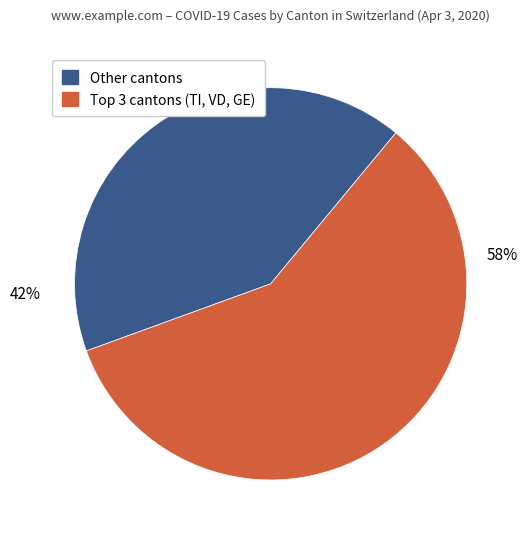

How many segments does this pie chart have?

2